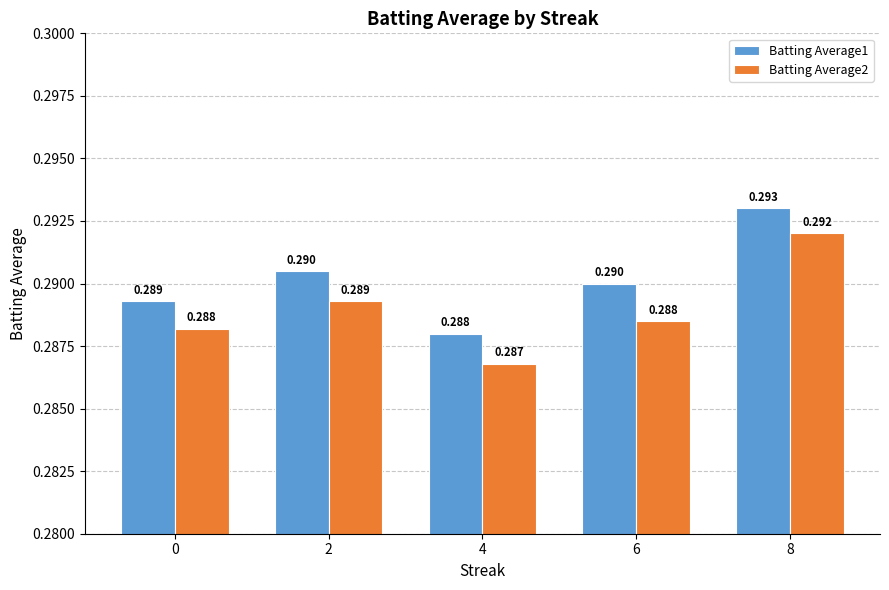

How many groups of bars are there?

5